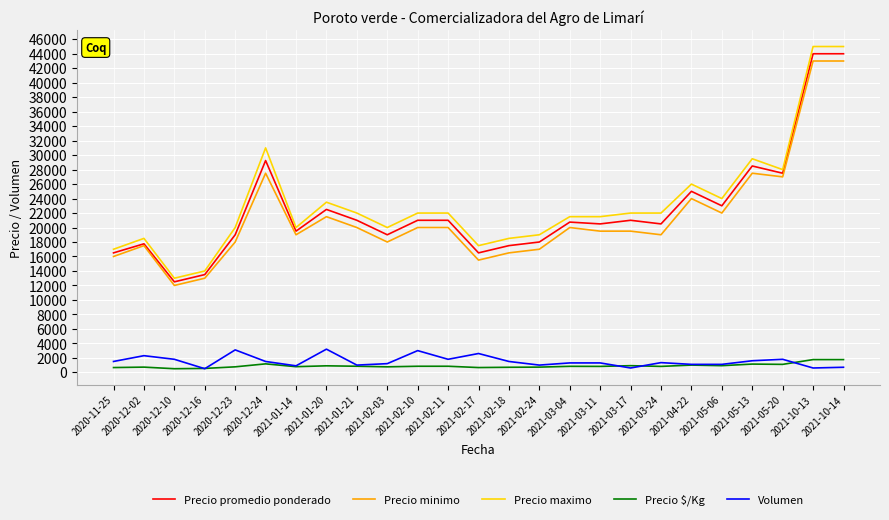

Which series has the largest range (max minus min)?

Precio maximo